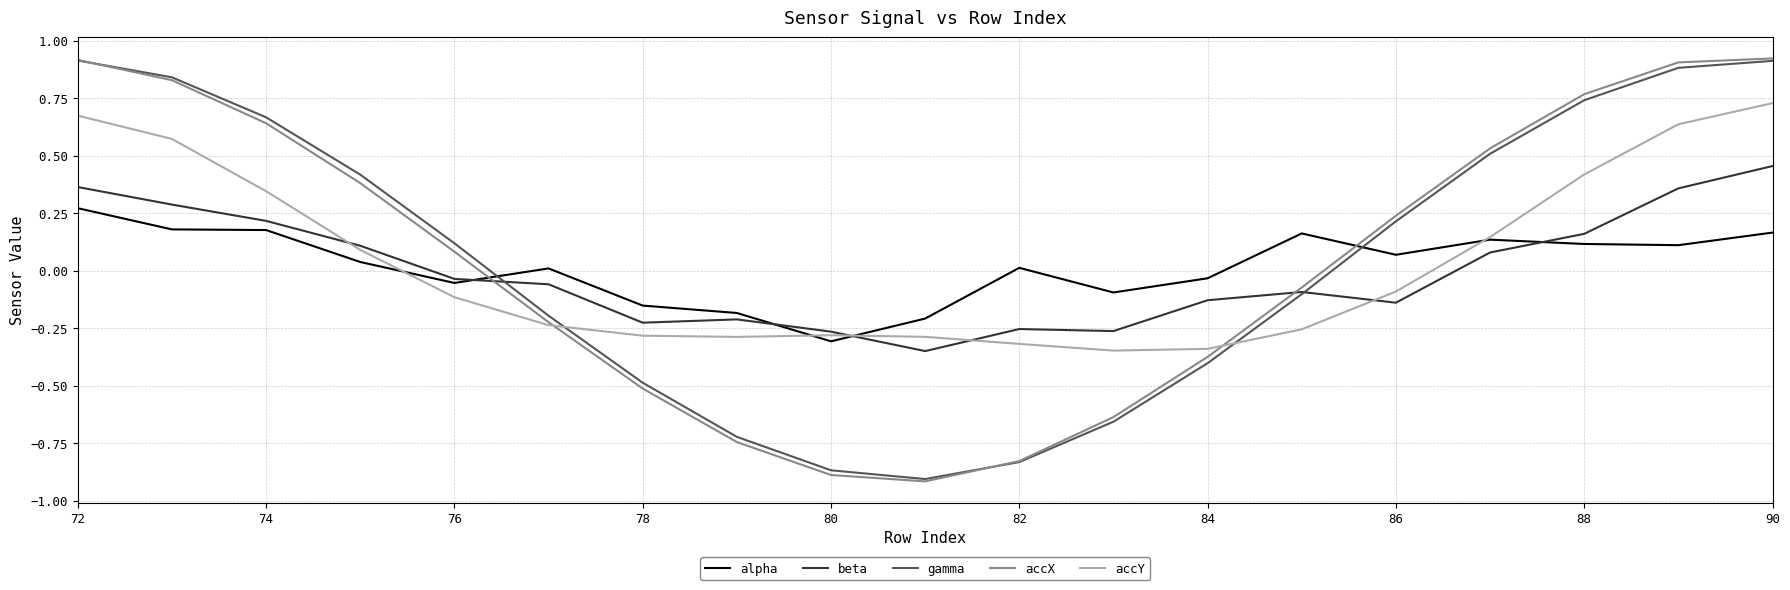

Which series has the widest spread of values?

accX